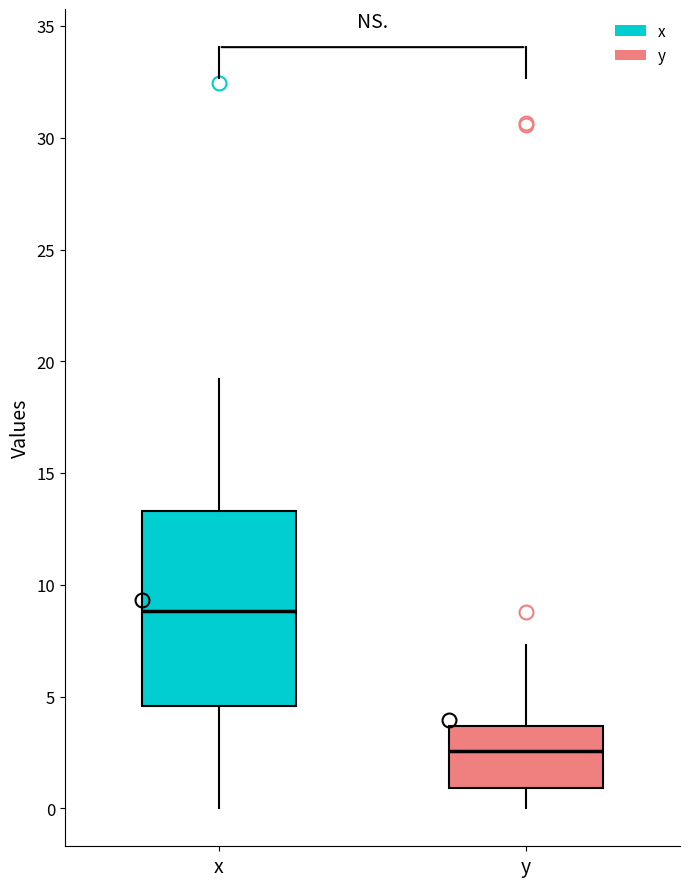

Comparing the boxes themselves (not the whiskers), which one is the tallest?

x